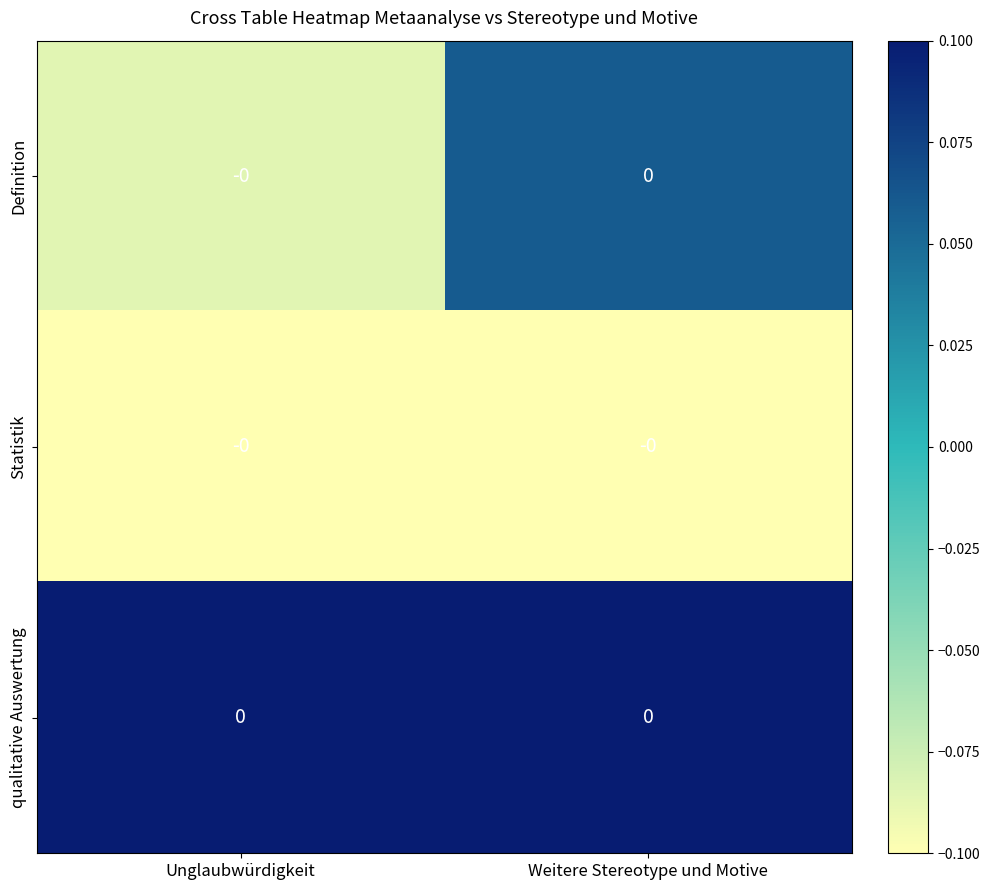

Between Unglaubwürdigkeit and Weitere Stereotype und Motive, which is larger?

Weitere Stereotype und Motive